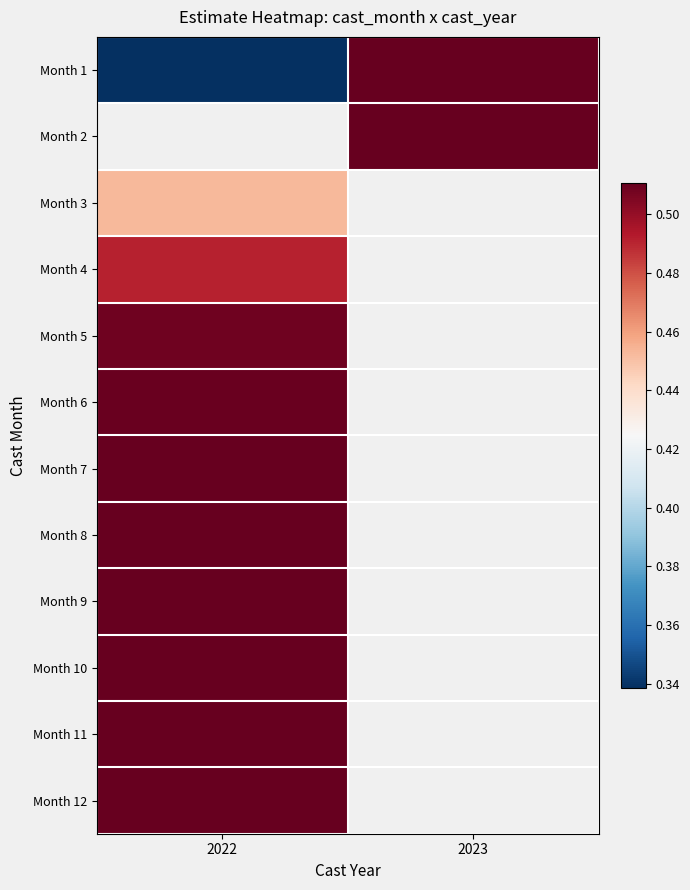

Between 2022 and 2023, which is larger?

2023